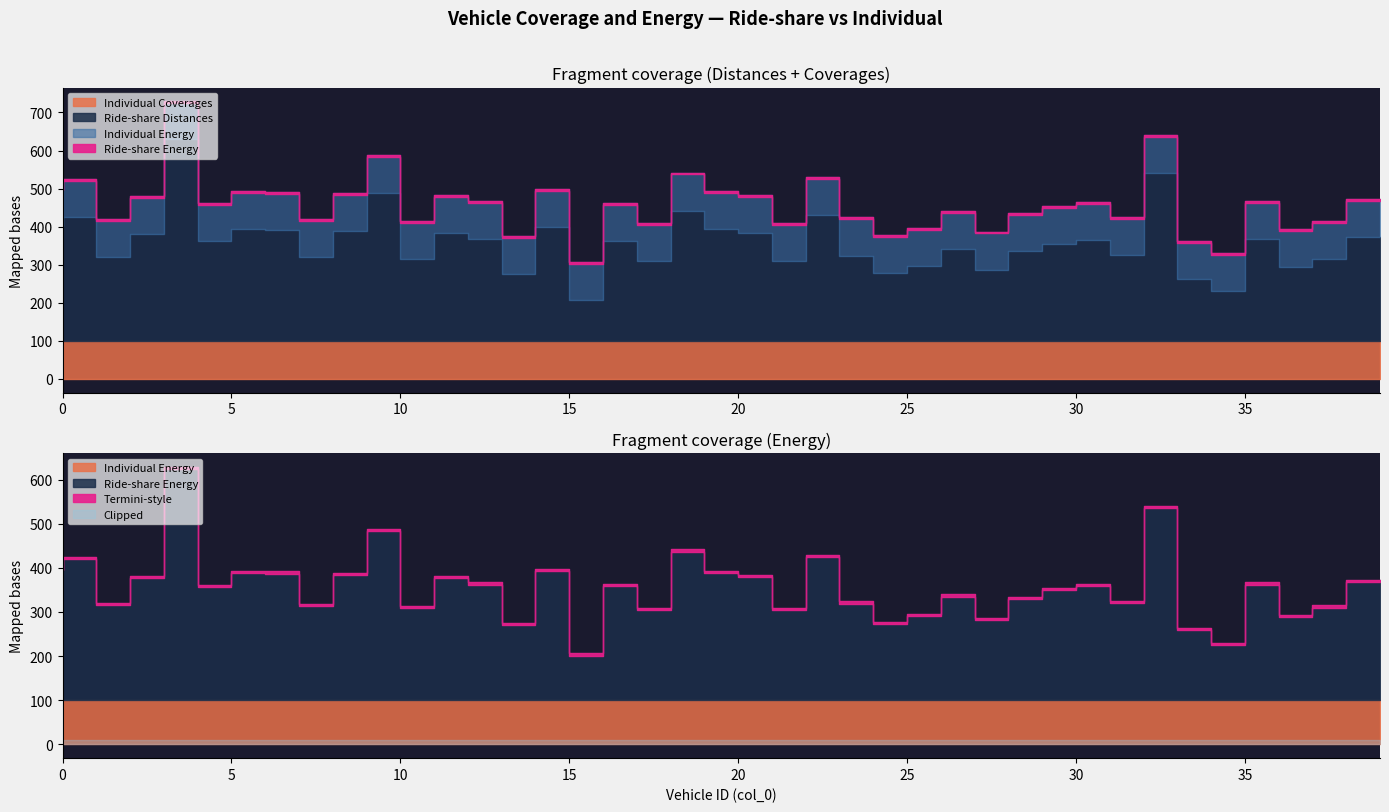

Reading left to right, what are all the values shown in this chart?

Individual Coverages: 100	100	100	100	100	100	100	100	100	100	100	100	100	100	100	100	100	100	100	100	100	100	100	100	100	100	100	100	100	100	100	100	100	100	100	100	100	100	100	100
Ride-share Distances: 301	324	220	281	529	261	294	292	219	289	388	214	282	267	176	298	106	263	209	342	294	284	210	330	224	177	196	240	187	235	254	264	226	440	163	130	267	193	215	273
Individual Energy: 100	100	100	100	100	100	100	100	100	100	100	100	100	100	100	100	100	100	100	100	100	100	100	100	100	100	100	100	100	100	100	100	100	100	100	100	100	100	100	100
Ride-share Energy: 301	324	220	281	529	261	294	292	219	289	388	214	282	267	176	298	106	263	209	342	294	284	210	330	224	177	196	240	187	235	254	264	226	440	163	130	267	193	215	273